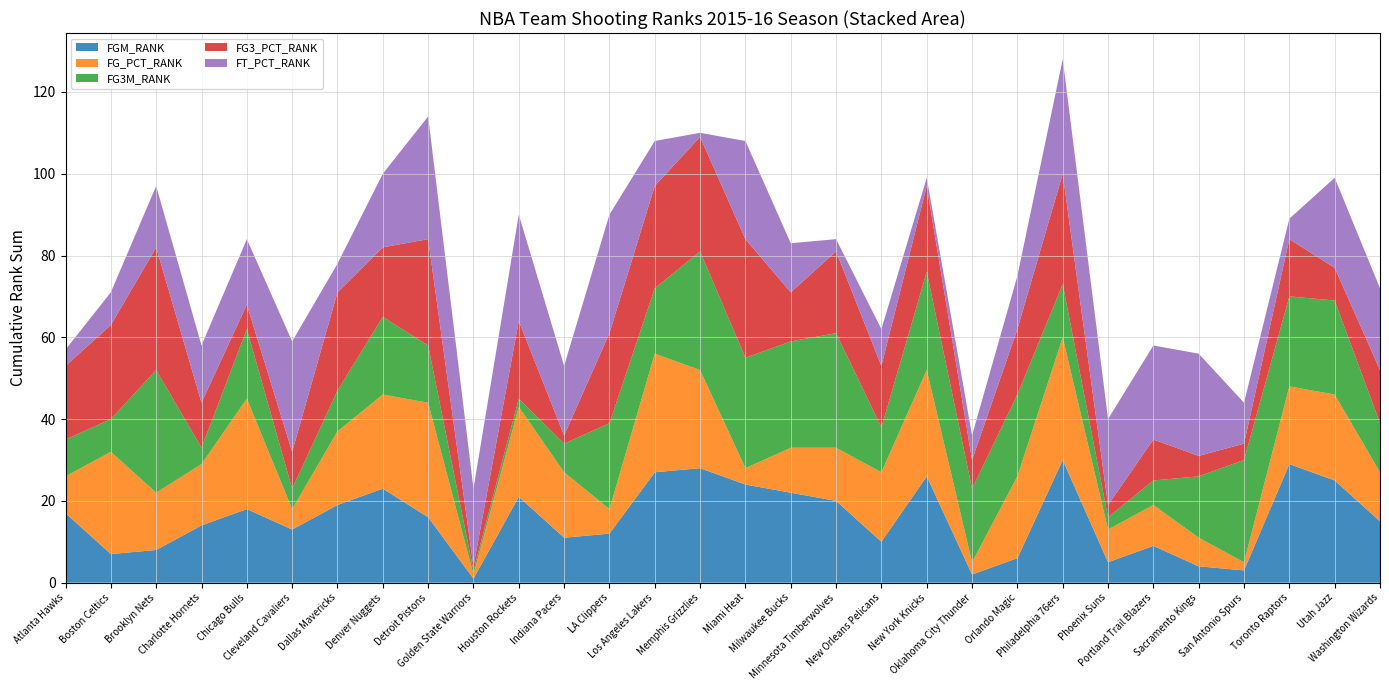

Reading right to left, list all the values displayed in this chart.

FGM_RANK: 15	25	29	3	4	9	5	30	6	2	26	10	20	22	24	28	27	12	11	21	1	16	23	19	13	18	14	8	7	17
FG_PCT_RANK: 12	21	19	2	7	10	8	30	20	3	26	17	13	11	4	24	29	6	16	22	1	28	23	18	5	27	15	14	25	9
FG3M_RANK: 12	23	22	25	15	6	3	13	20	18	24	11	28	26	27	29	16	21	7	2	1	14	19	10	5	17	4	30	8	9
FG3_PCT_RANK: 13	8	14	4	5	10	3	27	16	7	21	15	20	12	29	28	25	22	2	19	1	26	17	24	9	6	11	30	23	18
FT_PCT_RANK: 20	22	5	10	25	23	21	28	13	6	2	9	3	12	24	1	11	29	17	26	19	30	18	7	27	16	14	15	8	4